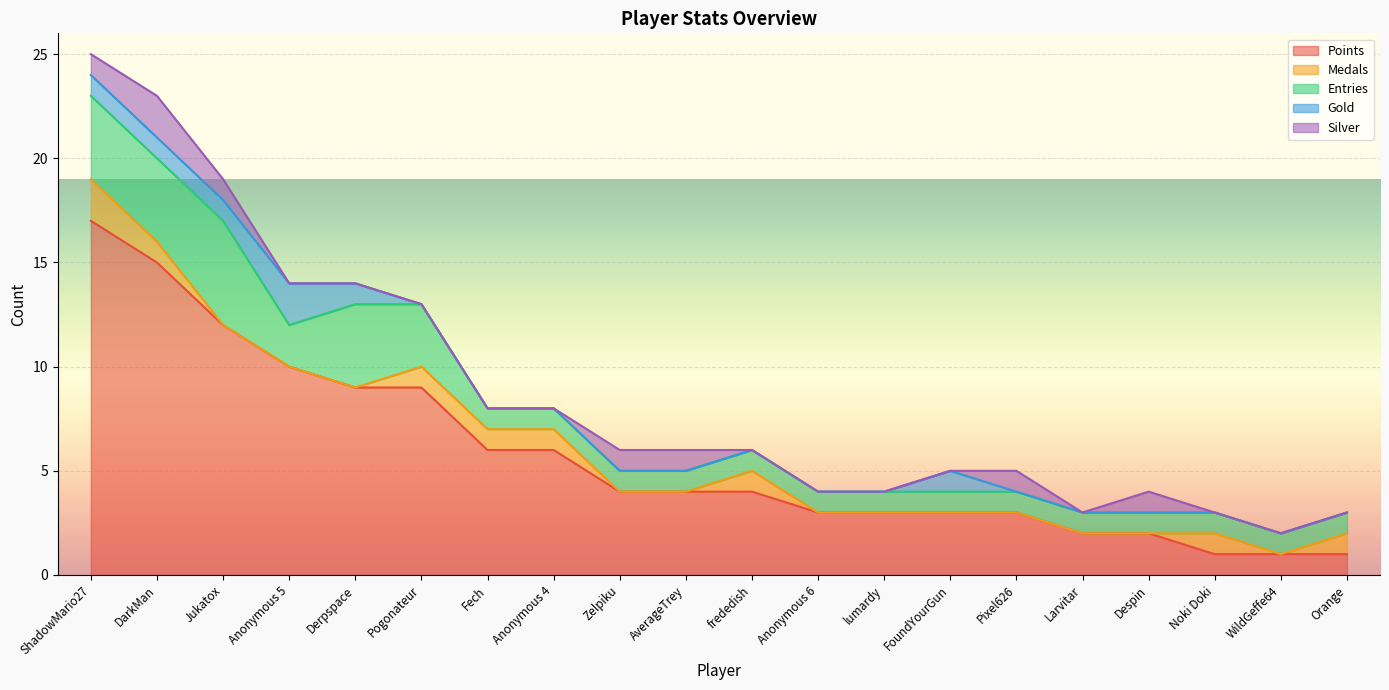

Does the chart display data point markers on the line(s)?

No